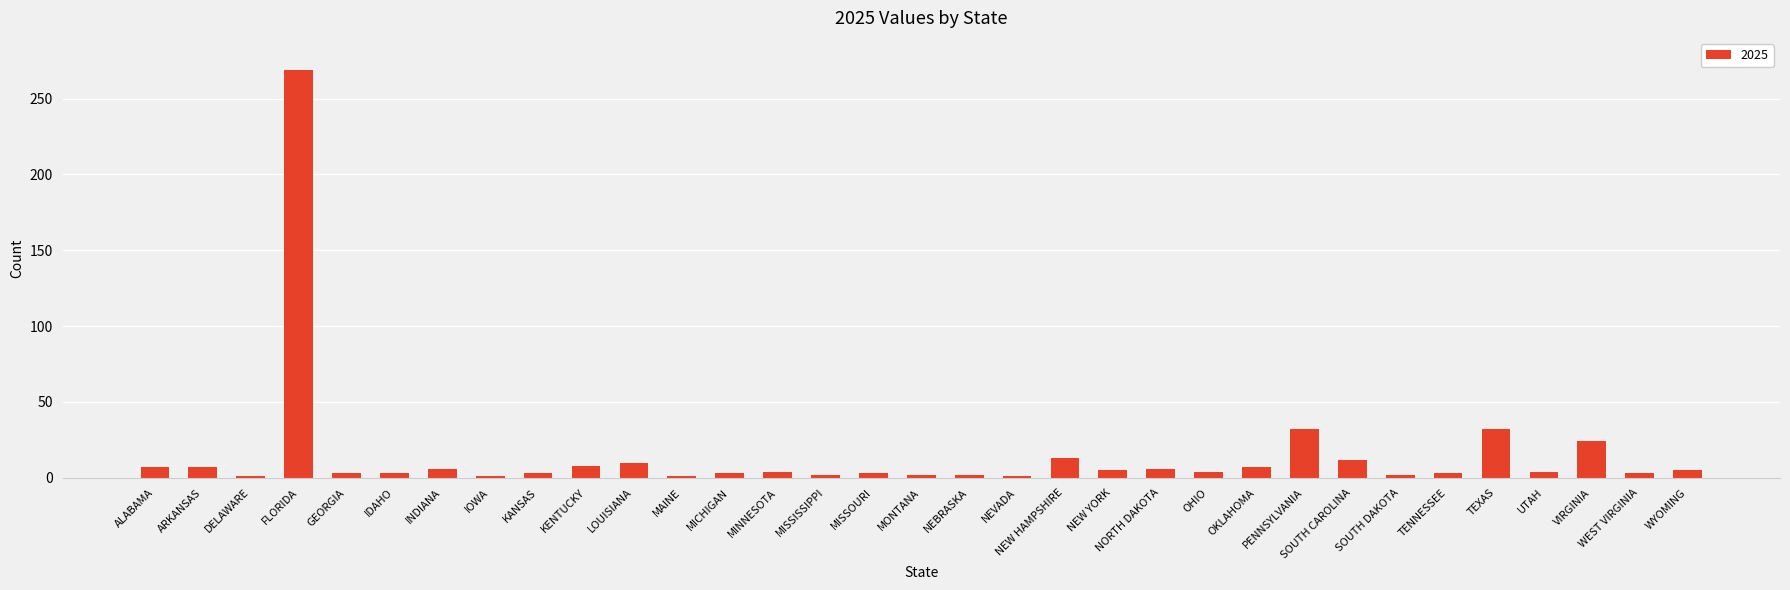

The value at IDAHO is 3. True or false?

True